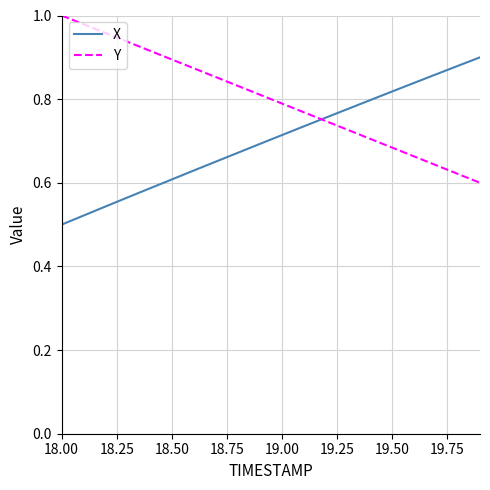

Which series has the largest total across all categories?

Y